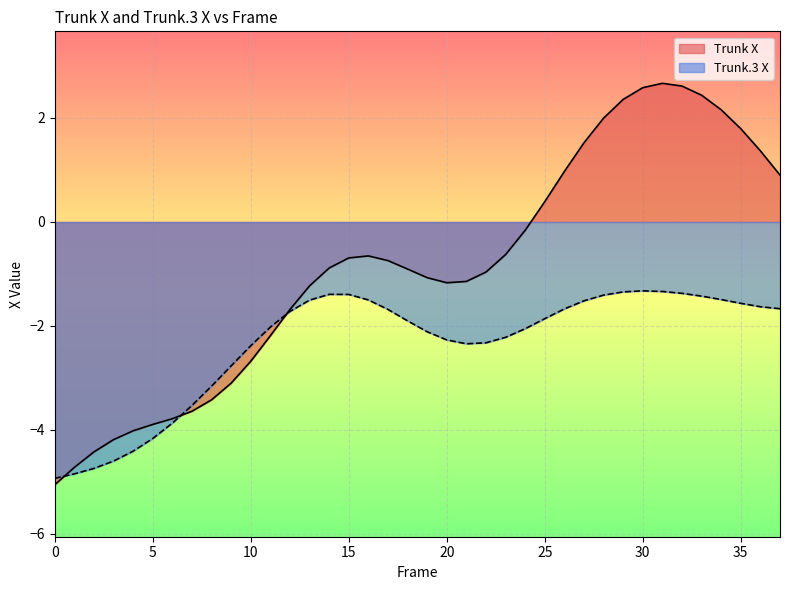

Which series changed the most between 20 and 28?

Trunk X